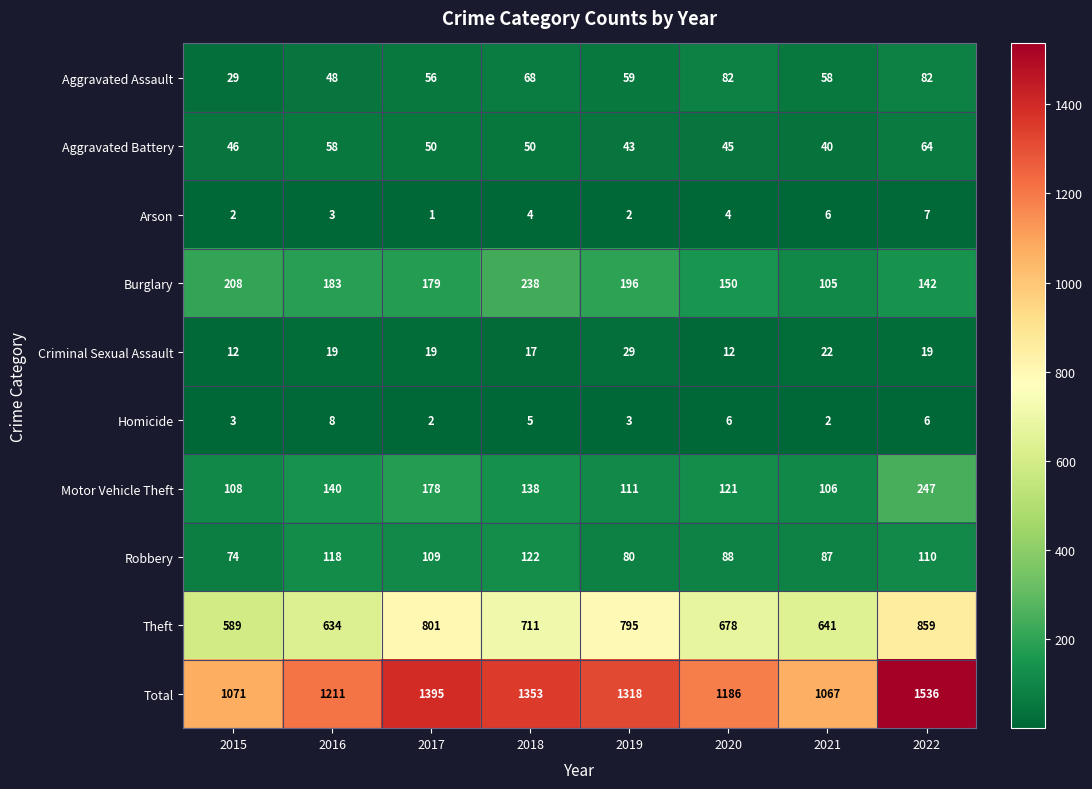

How many categories are shown in the chart?

8